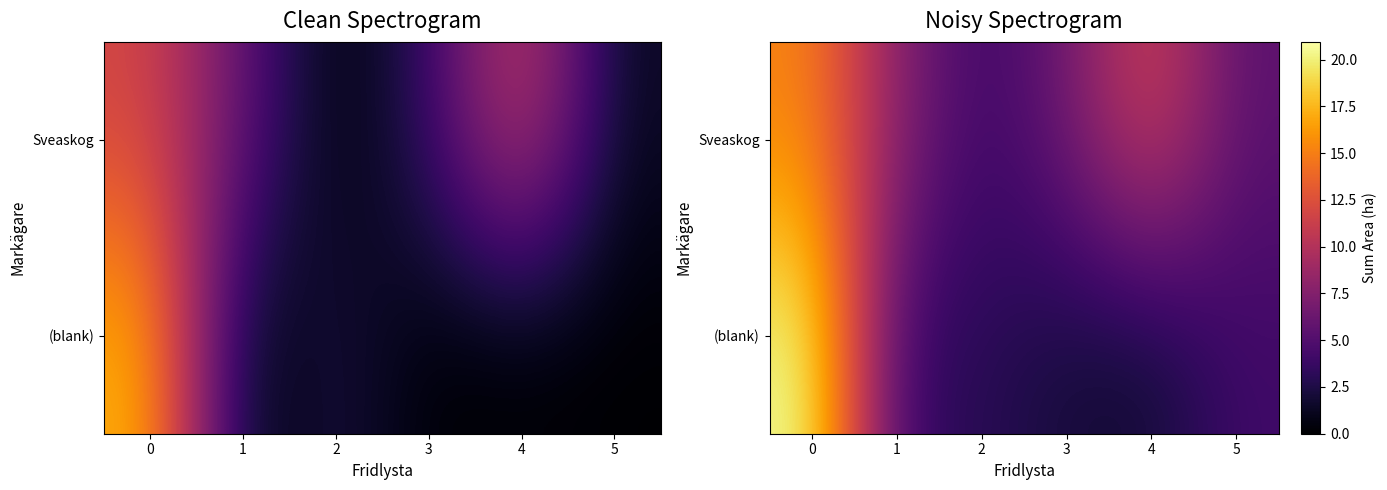

What is the difference between the highest and lowest values at 0?

5.7